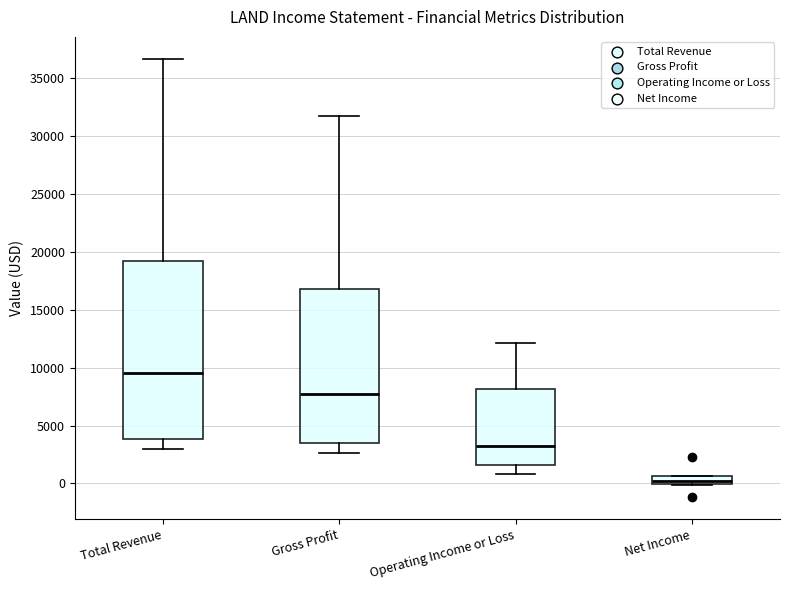

Which box has the highest median line?

Total Revenue